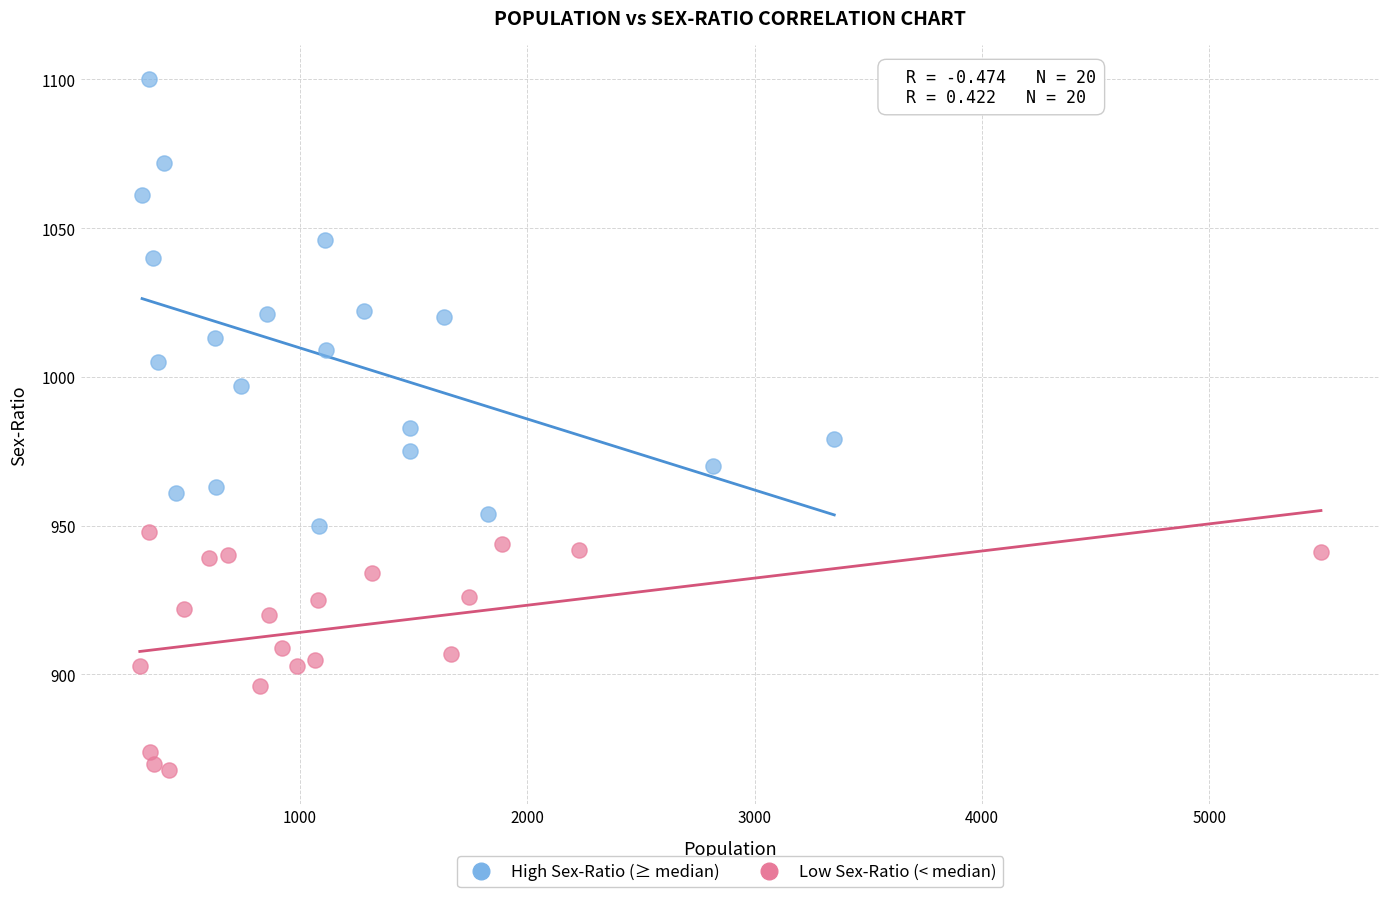

Which series contains the highest Y value?

High Sex-Ratio (≥ median)